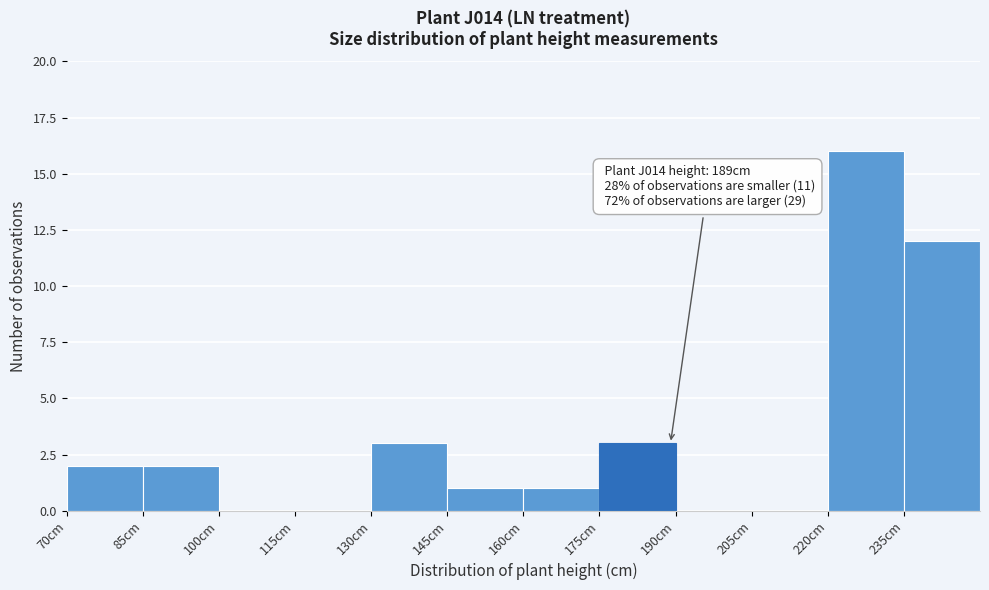

Which range on the x-axis has the tallest bar?

220 to 235